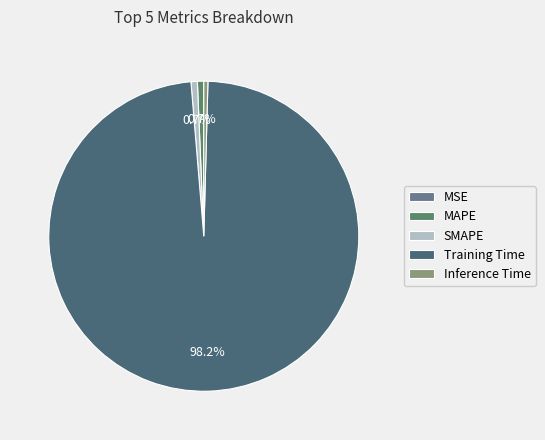

Which slice is the largest?

Training Time